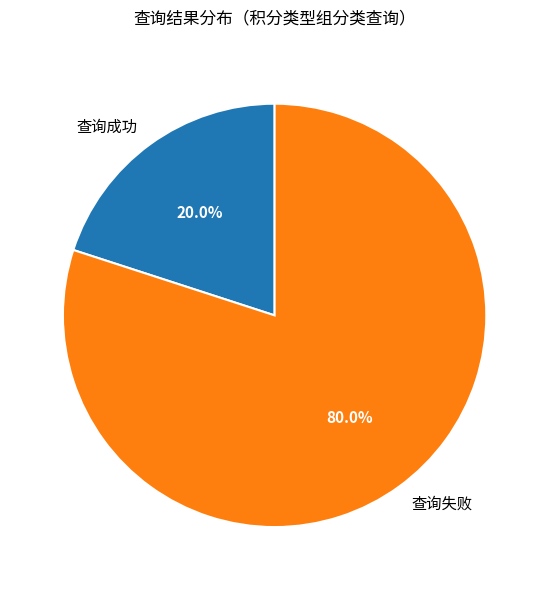

Which category has the smallest portion of the pie?

查询成功